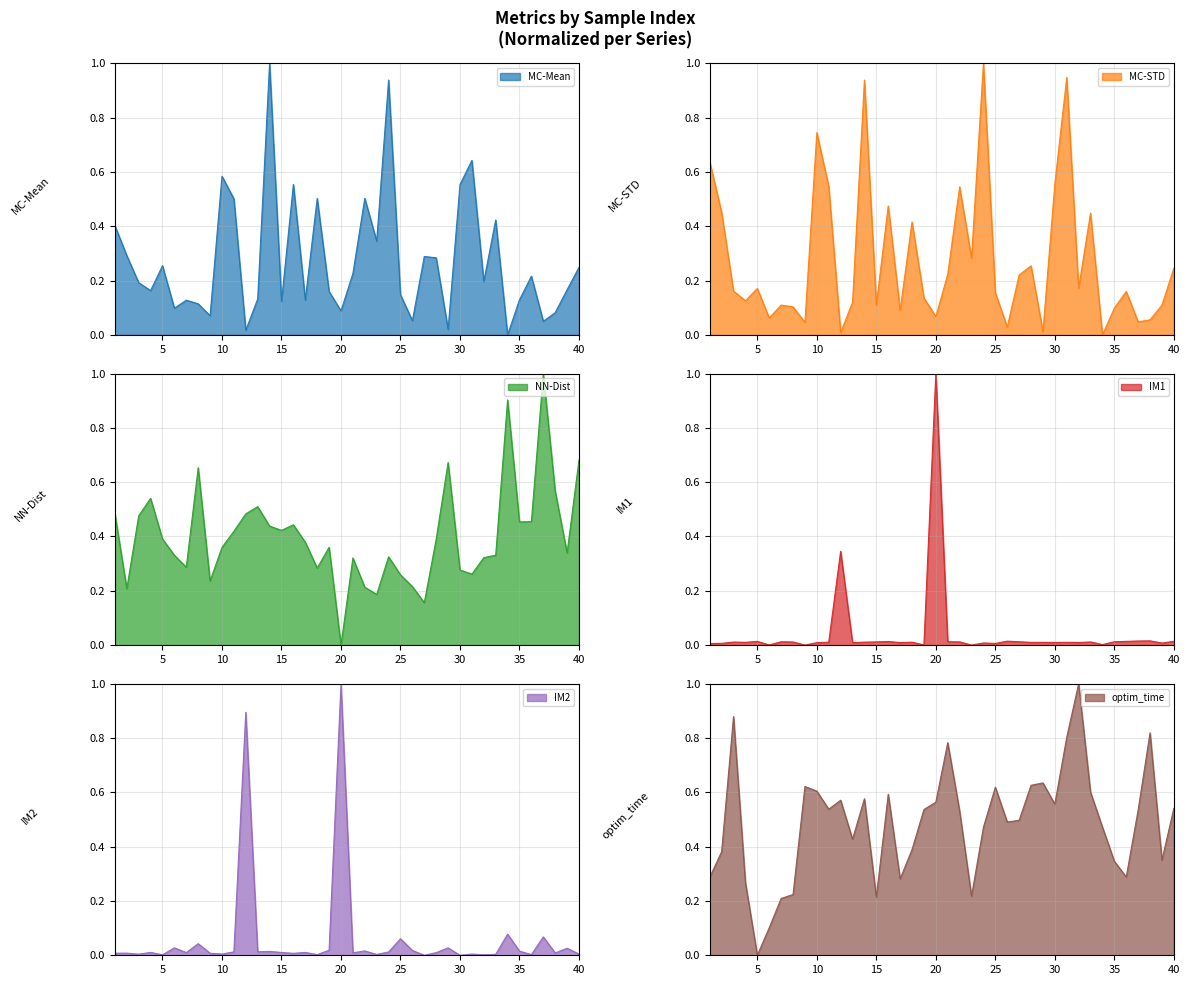

Where do MC-Mean and optim_time first cross each other?

1 and 2